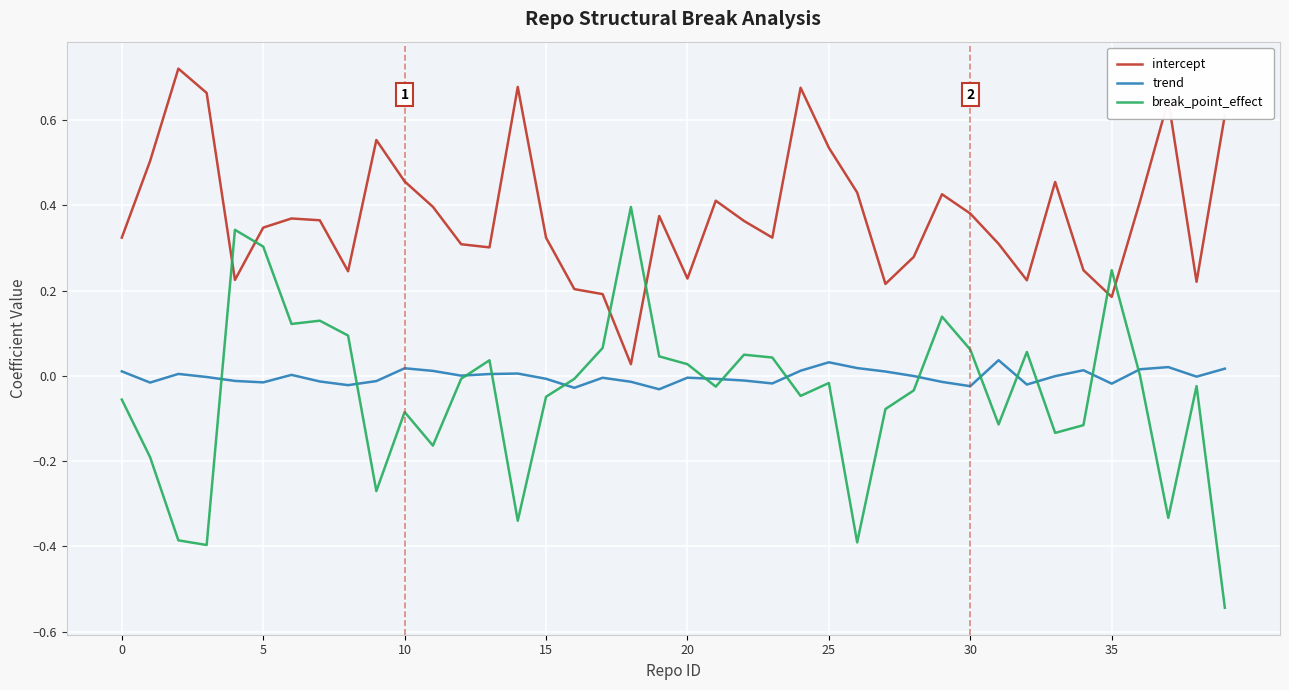

Which series has the largest total across all categories?

intercept